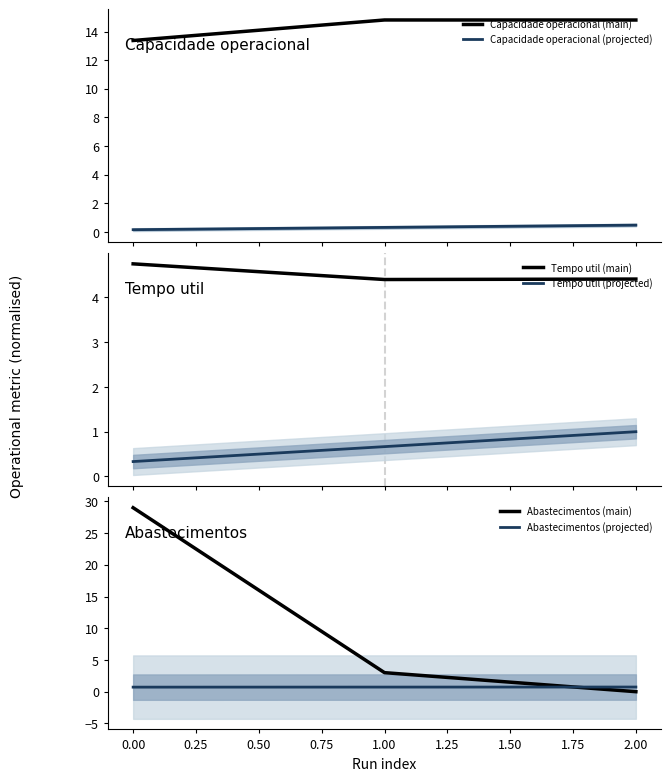

The Abastecimentos (projected) series shows 0.7 at 1.00. True or false?

True